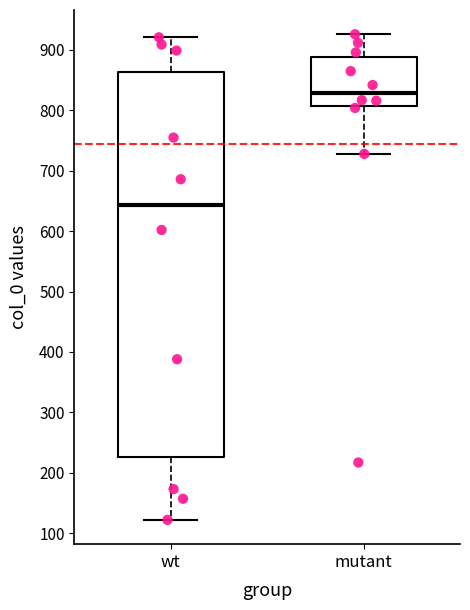

Where is the upper edge of the box for wt on the y-axis? The values are not printed on the chart, so give them approximately, as read against the axis.

860